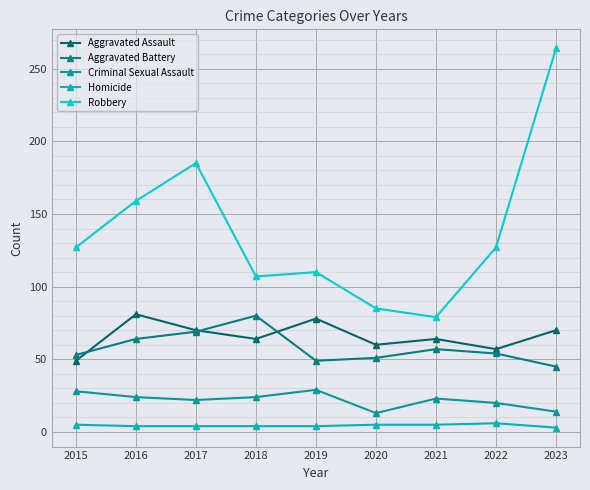

Reading right to left, what are all the values shown in this chart?

Aggravated Assault: 2023=70	2022=57	2021=64	2020=60	2019=78	2018=64	2017=70	2016=81	2015=49
Aggravated Battery: 2023=45	2022=54	2021=57	2020=51	2019=49	2018=80	2017=69	2016=64	2015=53
Criminal Sexual Assault: 2023=14	2022=20	2021=23	2020=13	2019=29	2018=24	2017=22	2016=24	2015=28
Homicide: 2023=3	2022=6	2021=5	2020=5	2019=4	2018=4	2017=4	2016=4	2015=5
Robbery: 2023=264	2022=127	2021=79	2020=85	2019=110	2018=107	2017=185	2016=159	2015=127